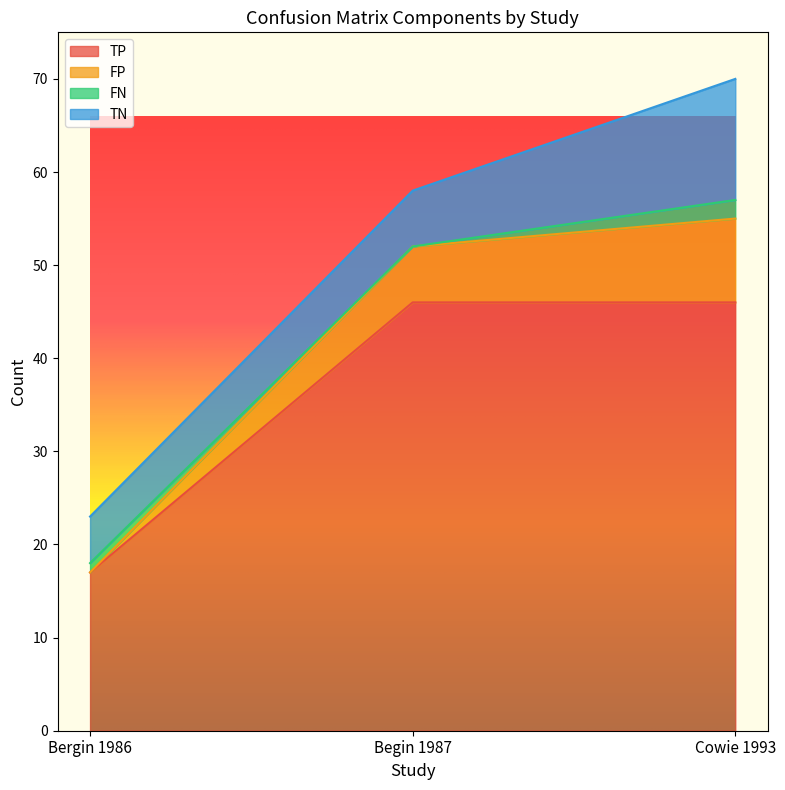

The TP series shows 10 at Bergin 1986. True or false?

False